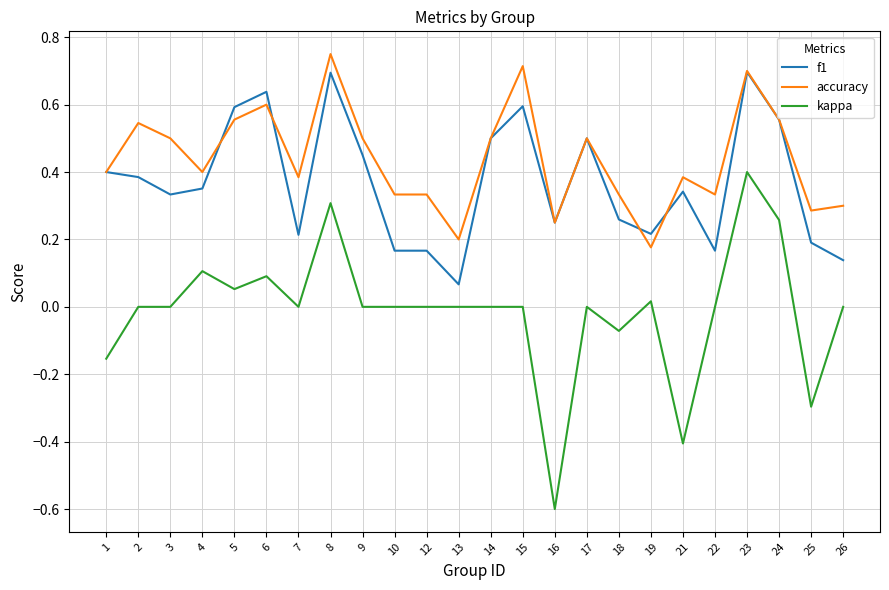

Rank the series at 22 from lowest to highest value.

kappa, f1, accuracy